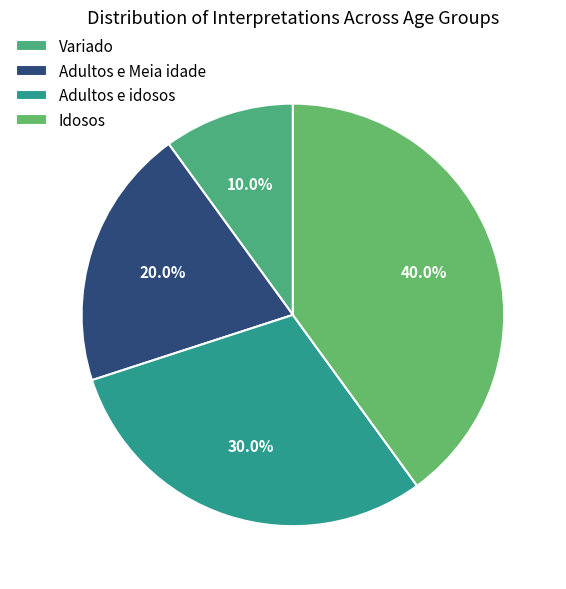

To the nearest percent, what is the combined percentage of Adultos e idosos and Idosos?

70%